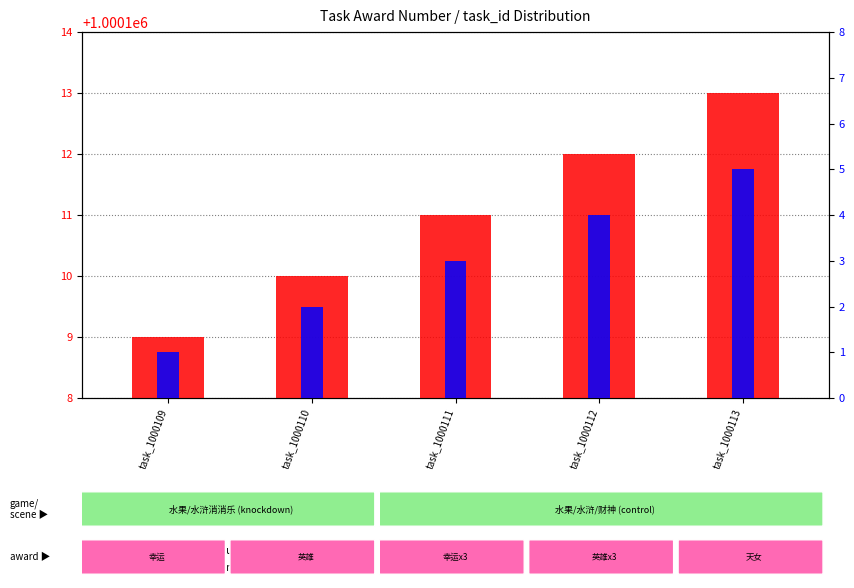

What is the difference between the second highest and minimum values in the ID (percentile rank within the sample) series?

3